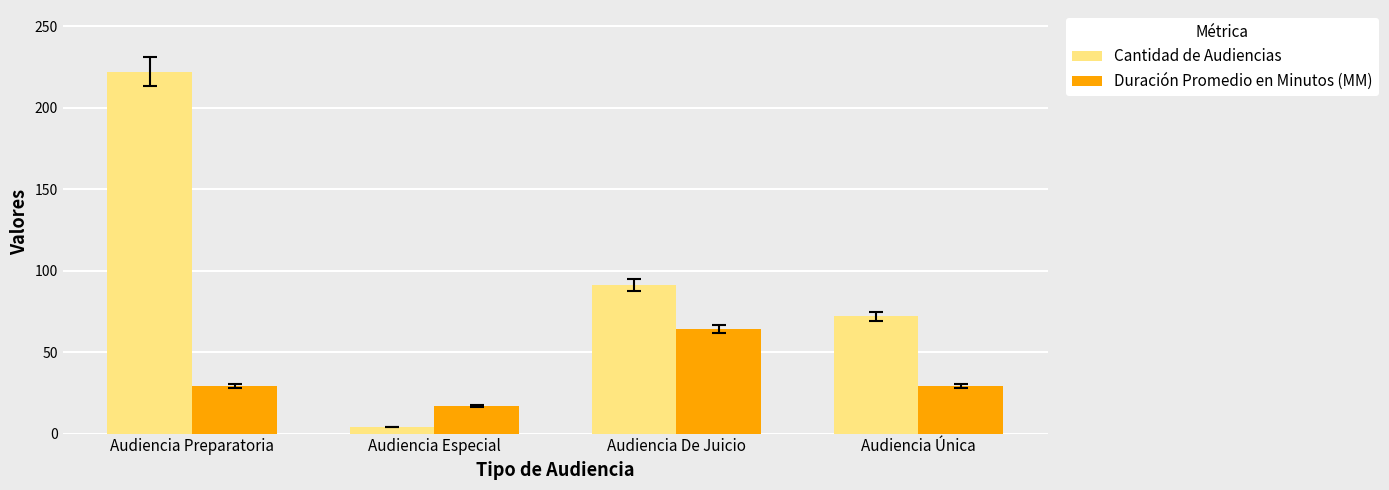

Which series has the largest range (max minus min)?

Cantidad de Audiencias